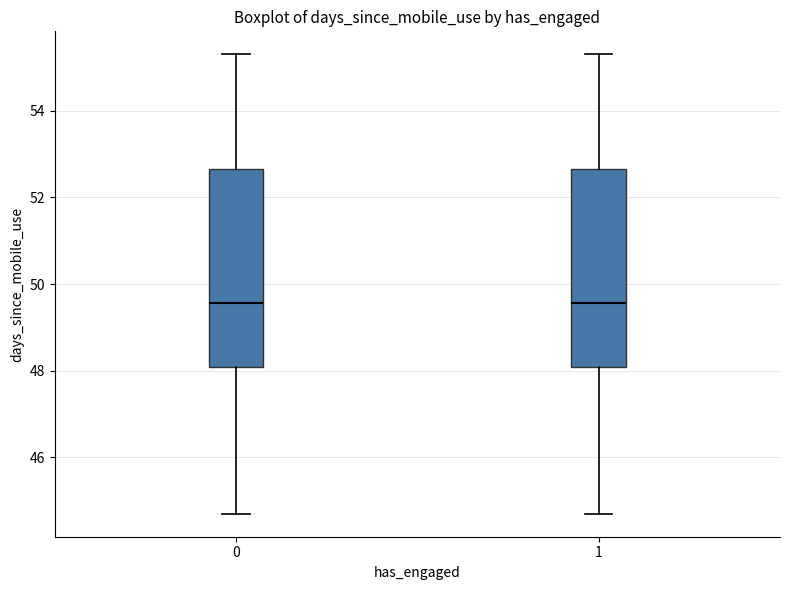

Reading left to right, transcribe this box plot: for each box, give where its median line is, the range the box spans, and where its two whiskers end, as read against the y-axis. The values are not printed on the chart, so give them approximately, as read against the axis.

0: median 49.6, box 48.0 to 52.6, whiskers 44.8 to 55.4
1: median 49.6, box 48.0 to 52.6, whiskers 44.8 to 55.4